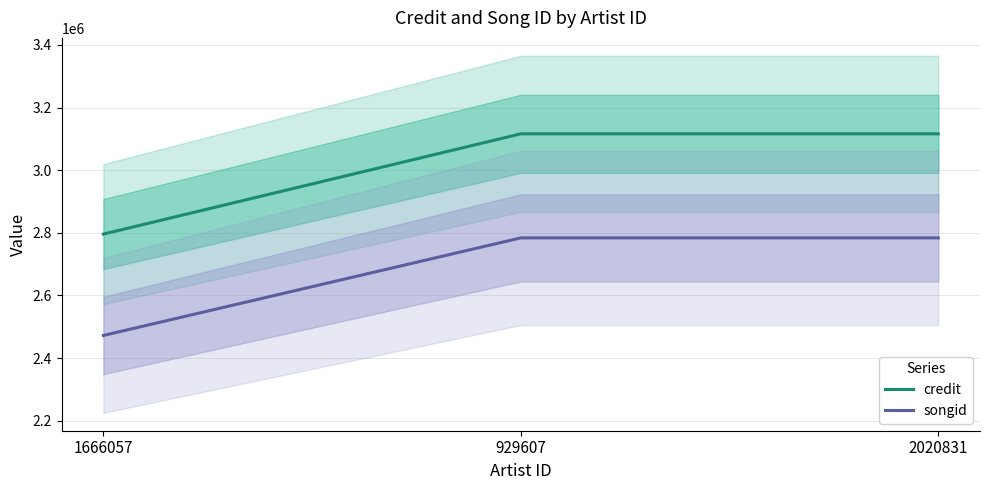

What is the sum of the songid values at 2020831 and 929607?

5567346